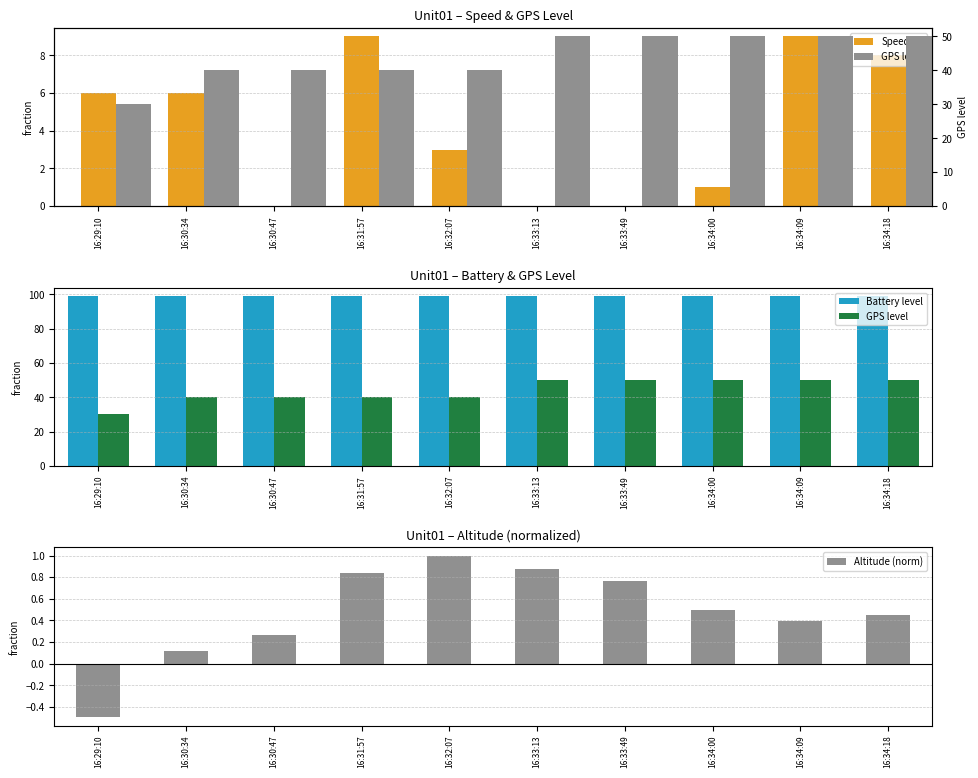

Rank the series by their maximum value, from highest to lowest.

Battery level, GPS level, Speed, Altitude (norm)